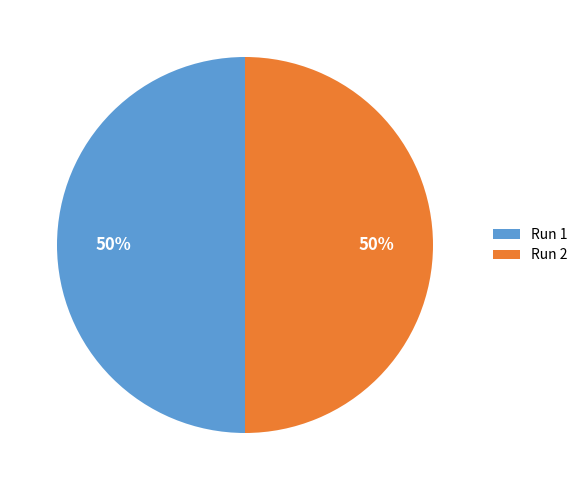

How many segments does this pie chart have?

2